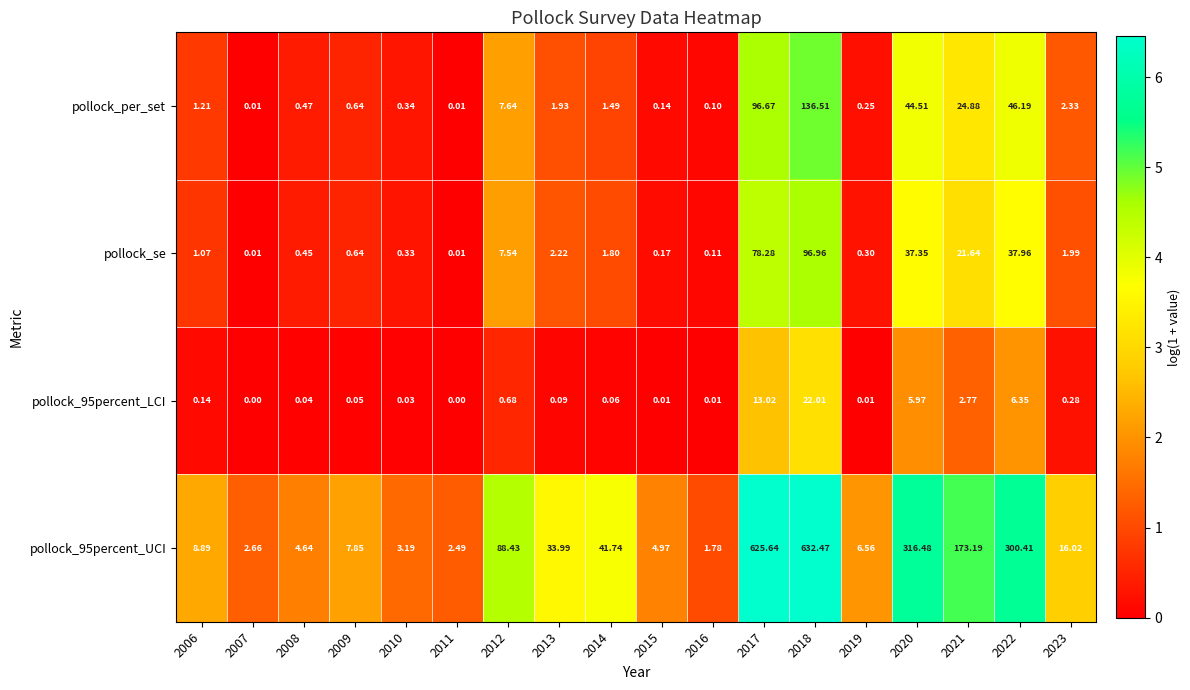

Which series has the largest total across all categories?

pollock_95percent_UCI